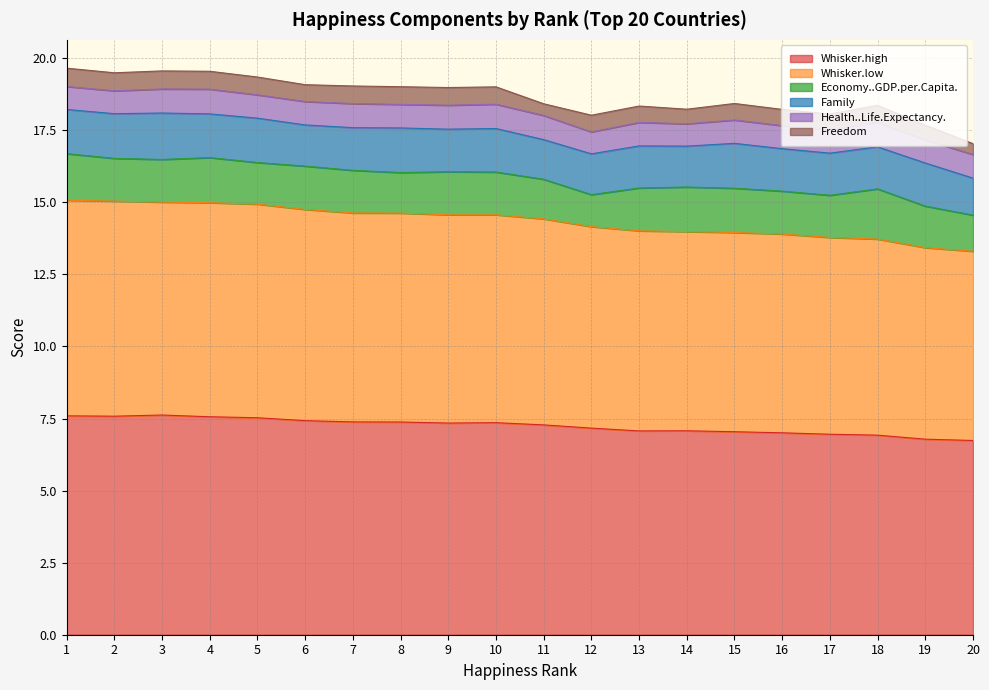

At 18, list the series in order from largest to smallest.

Whisker.high, Whisker.low, Economy..GDP.per.Capita., Family, Health..Life.Expectancy., Freedom